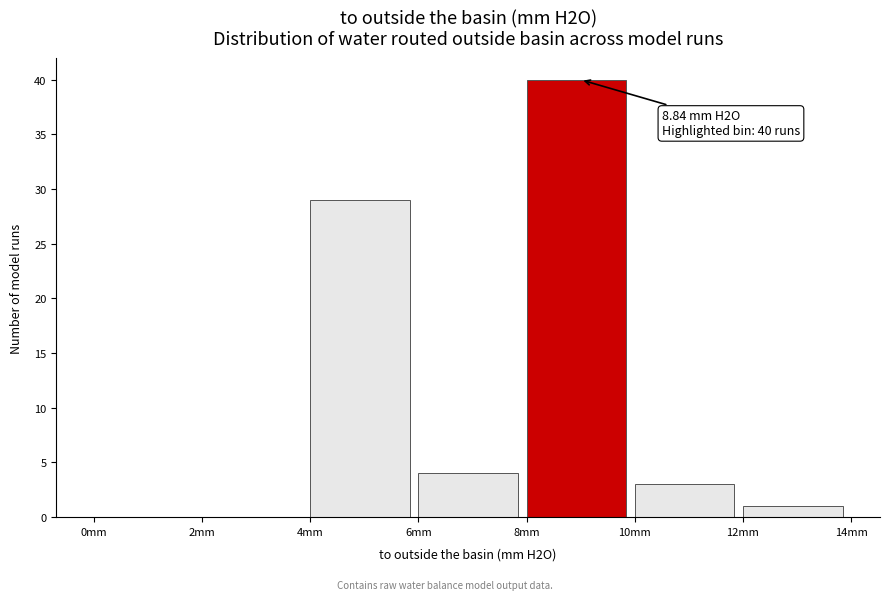

Over which range of the x-axis is the bar tallest?

8 to 10